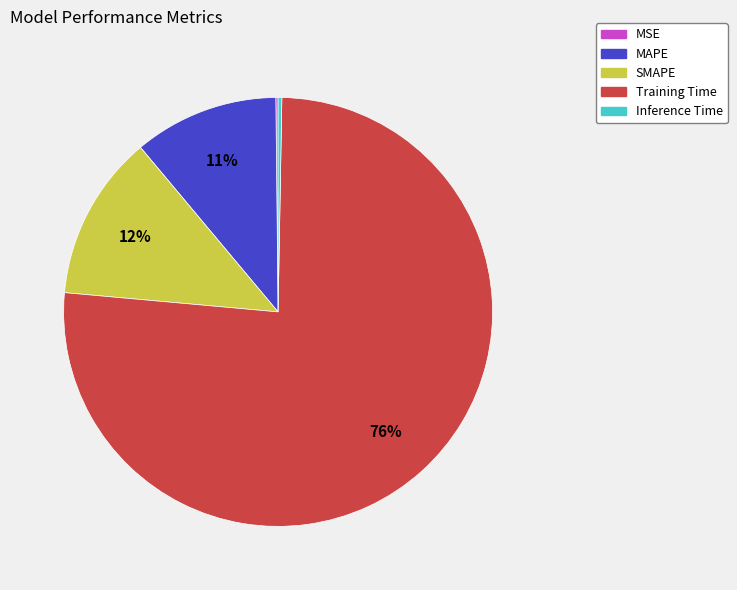

Which has a higher value, Inference Time or SMAPE?

SMAPE